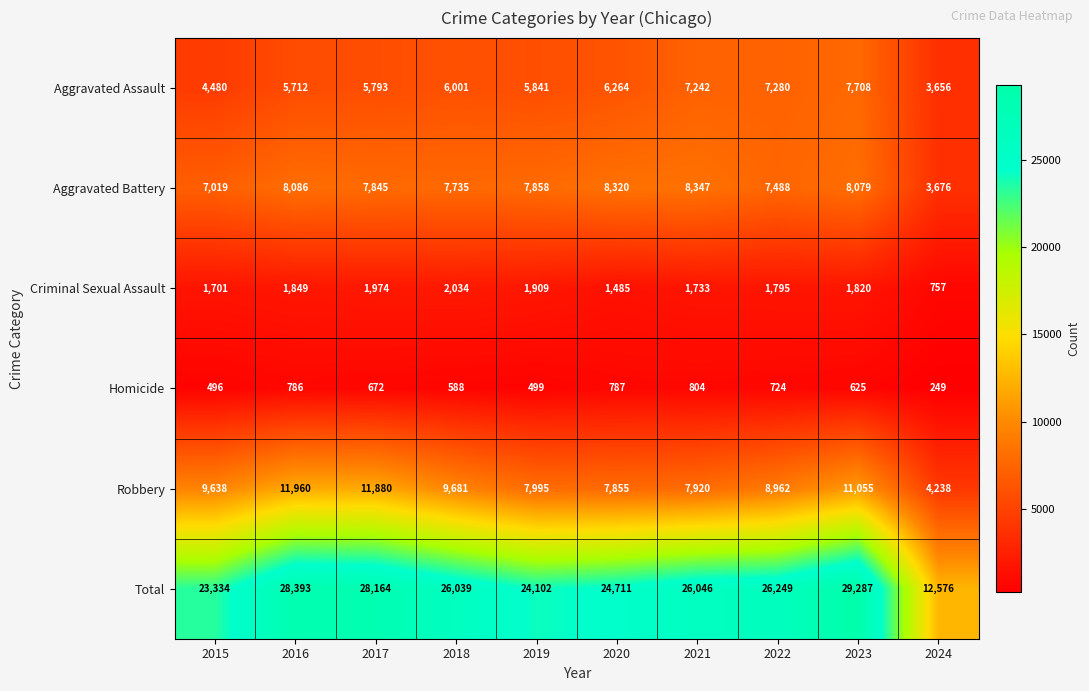

What is the spread (max minus min) of values at 2022?

25525